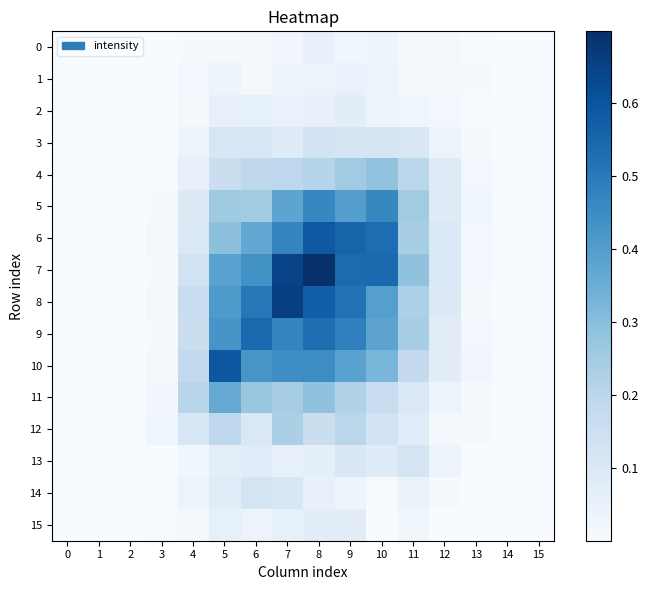

List the series in order of their peak value, lowest first.

1, 0, 15, 2, 13, 14, 3, 12, 4, 11, 5, 9, 6, 10, 8, 7